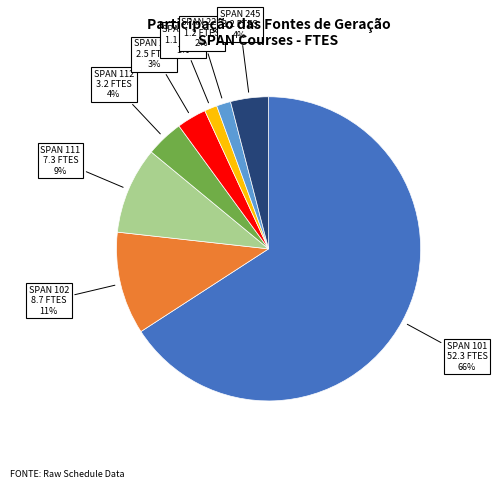

To the nearest percent, what is the difference between the largest and smallest slice percentages?

65%